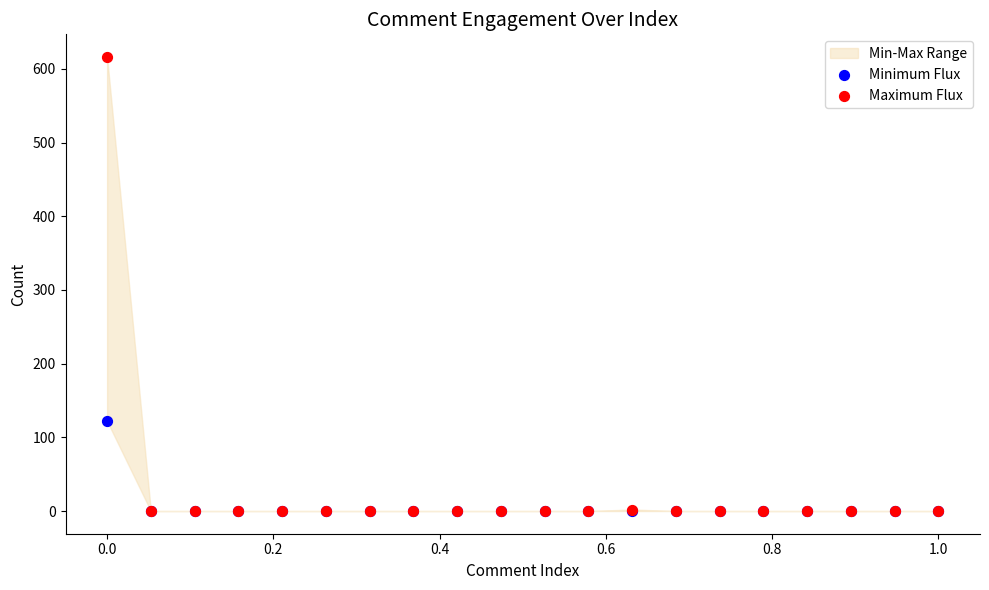

Which series has the widest spread of Y values?

Maximum Flux